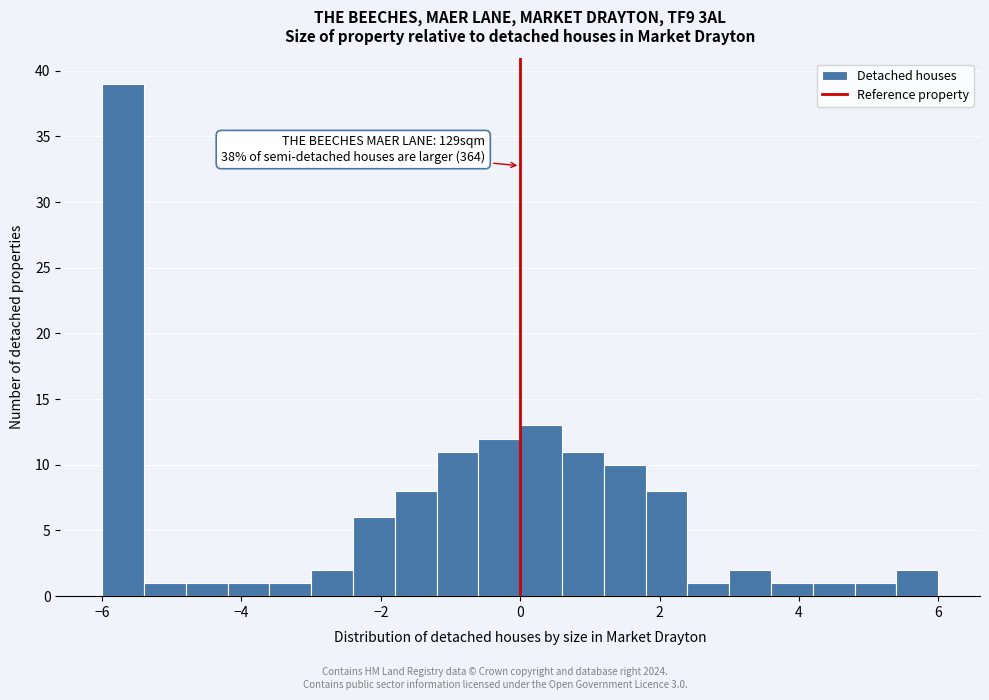

Read against the x-axis, roughly where is the centre of the tallest bar?

-5.6